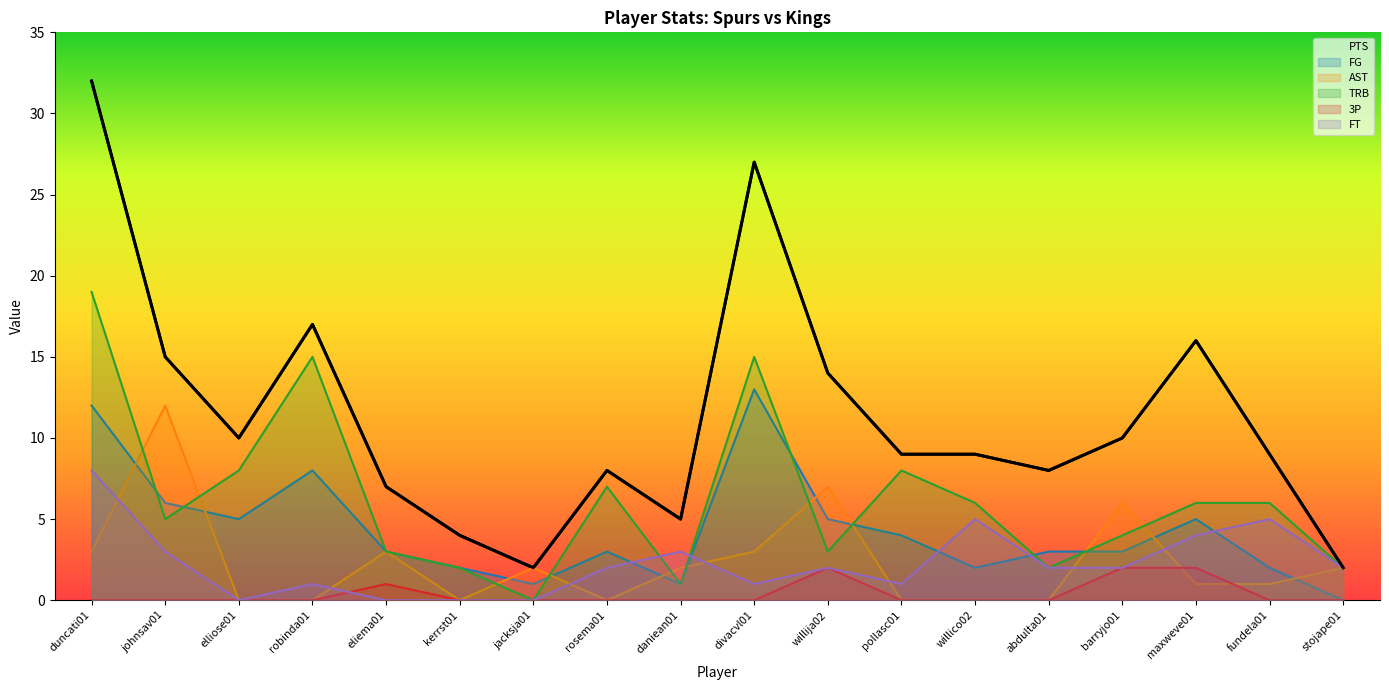

What are all the series names shown in the legend?

PTS, FG, AST, TRB, 3P, FT